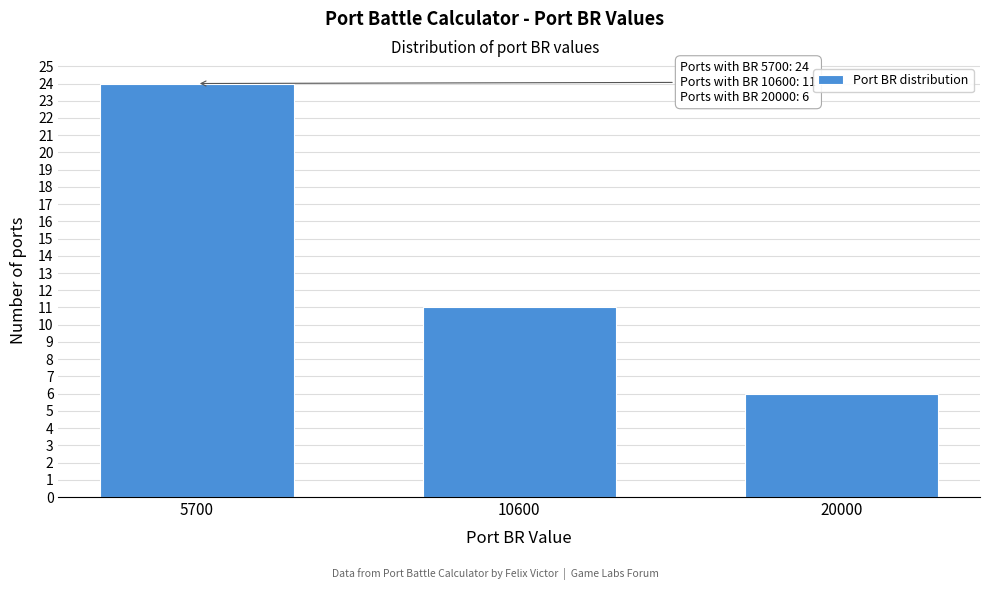

Reading right to left, what are all the values shown in this chart?

6	11	24